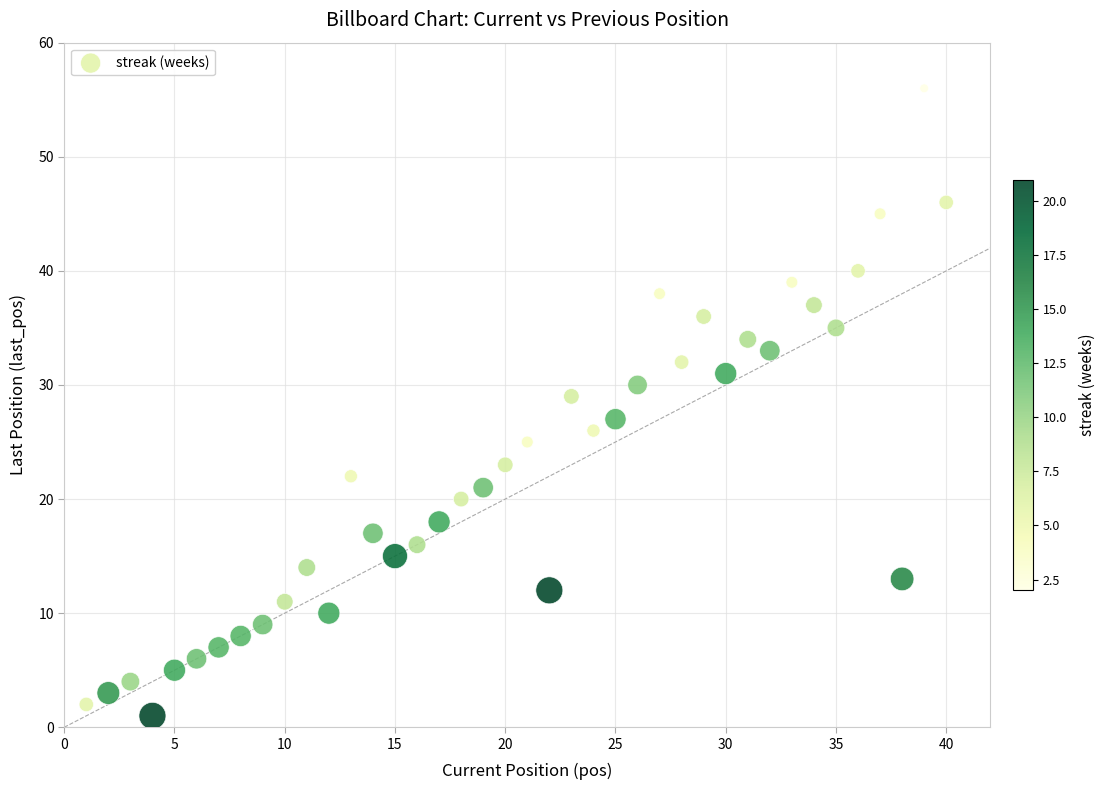

What is the range of Y values (max minus min)?

55